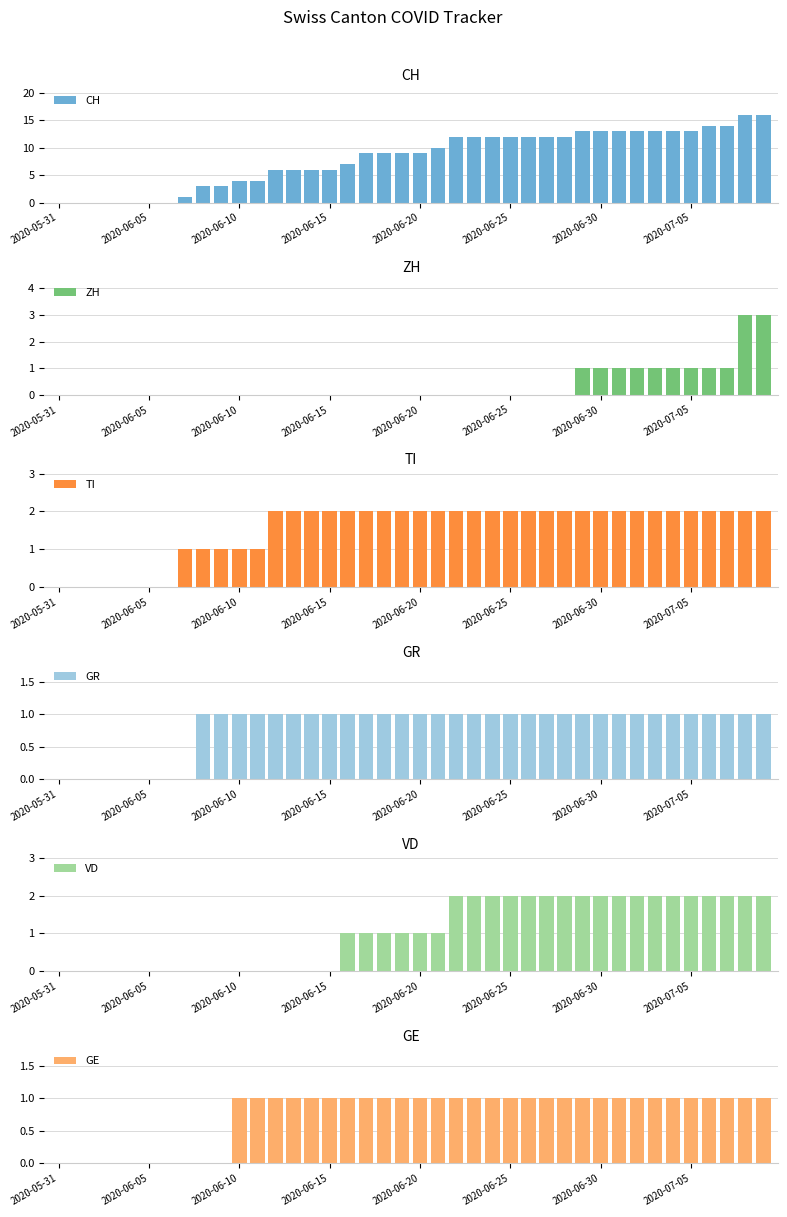

What is the average value of the TI series?

2